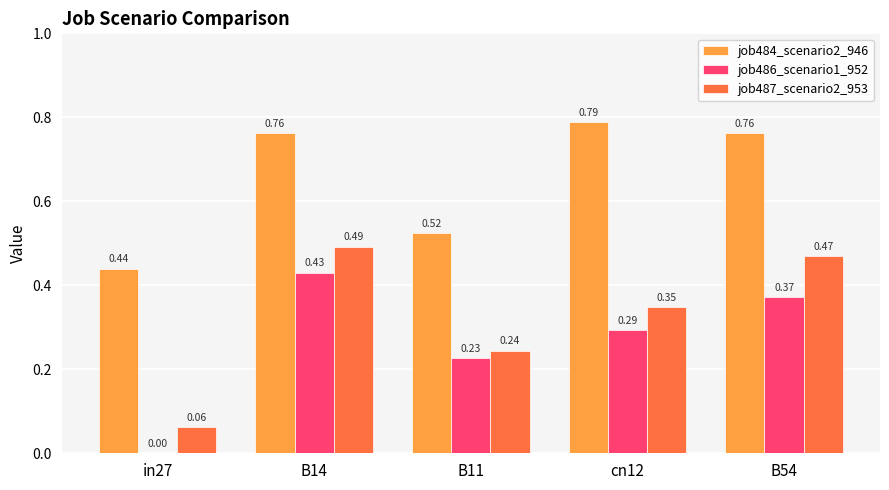

What is the sum of the job487_scenario2_953 values at cn12 and B11?

0.6